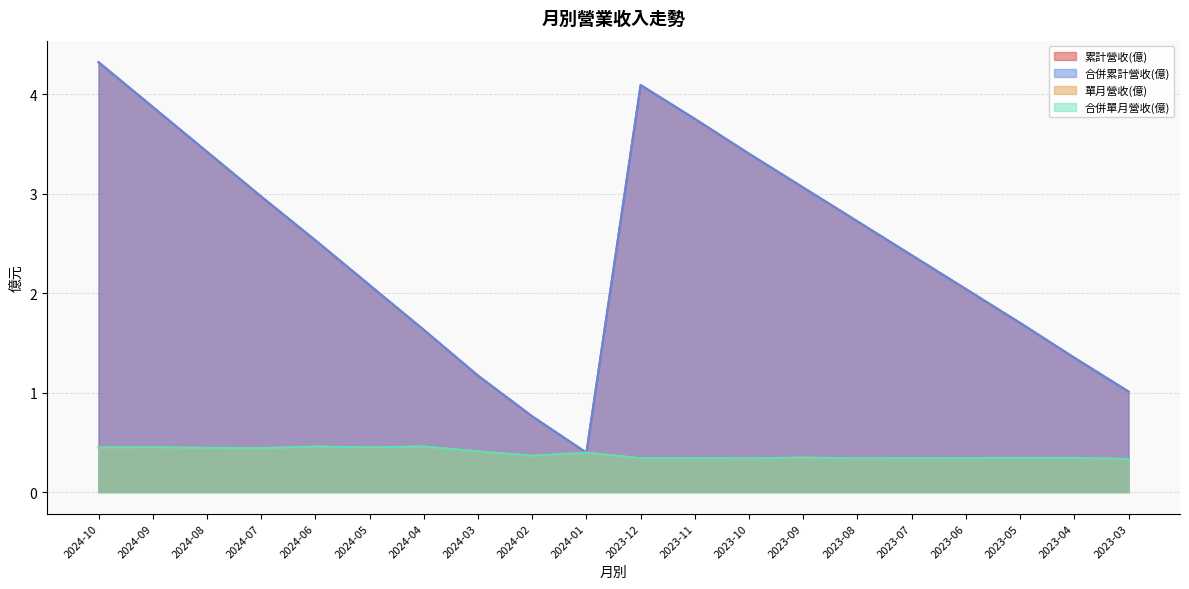

In 累計營收(億), how many points are higher than both neighbors (excluding endpoints)?

1